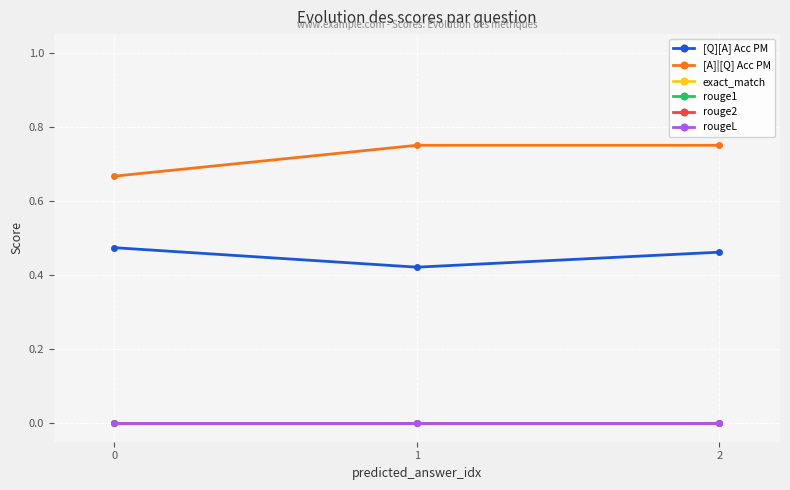

Does the chart have visible grid lines?

Yes